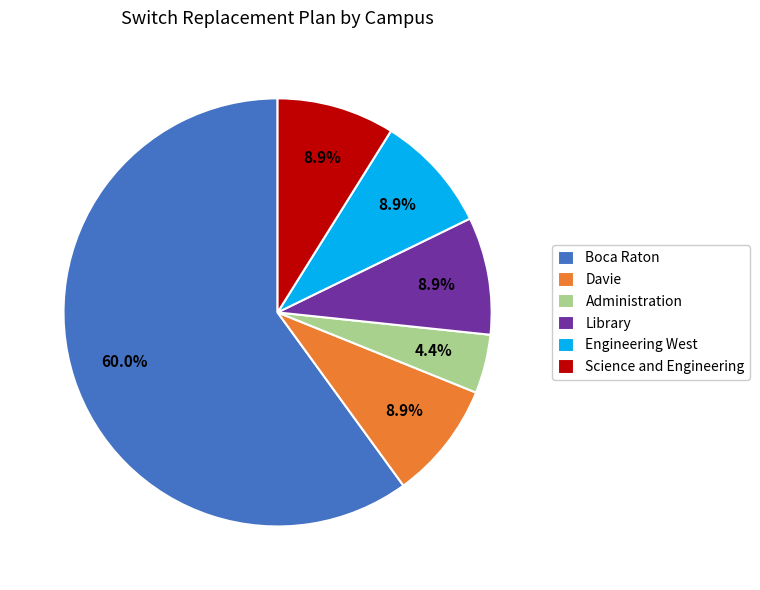

Combined, do Boca Raton and Davie account for over 50%?

Yes